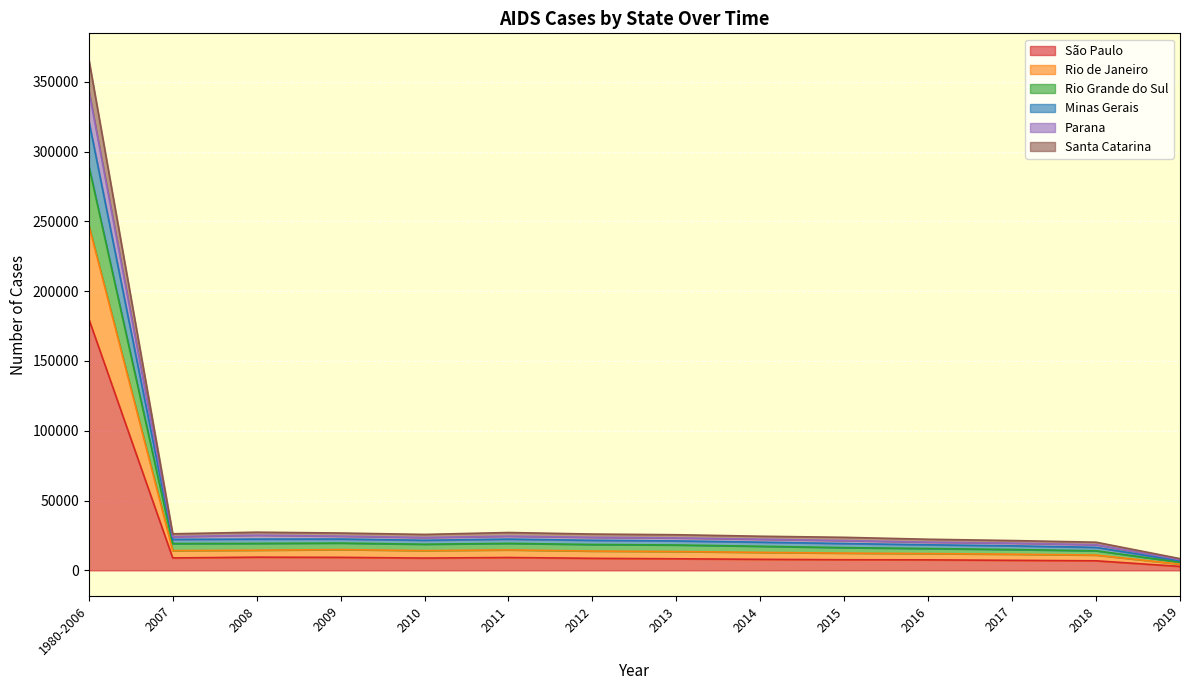

At which label does São Paulo reach its peak?

1980-2006